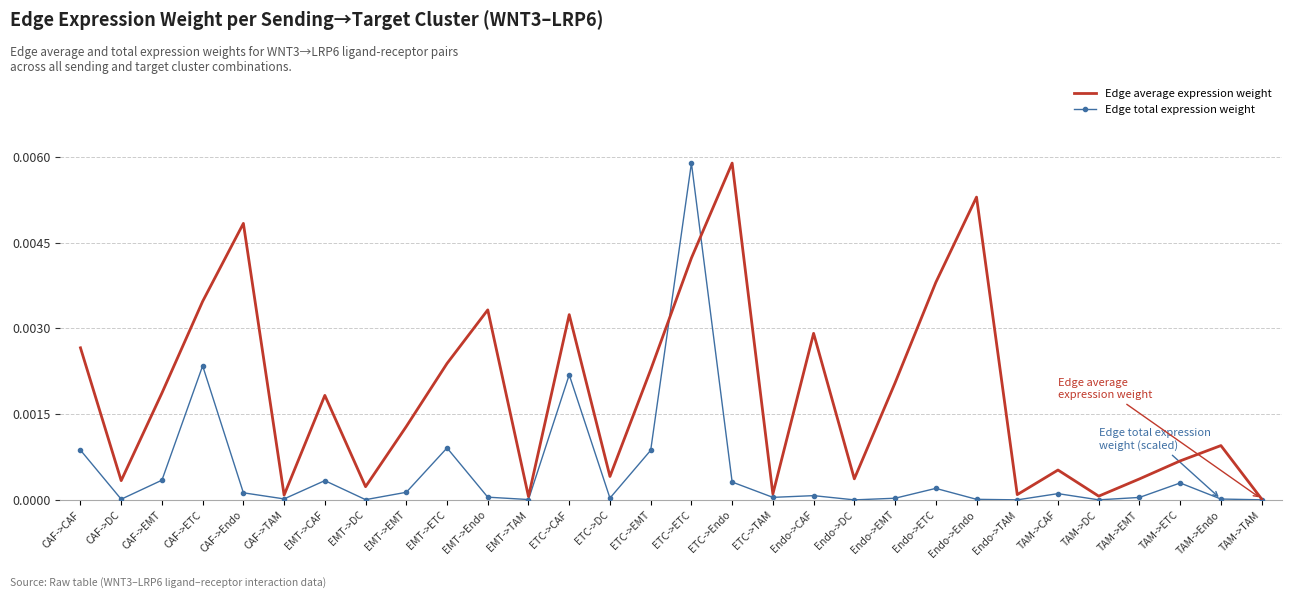

The Edge average expression weight series shows 0.0 at TAM->EMT. True or false?

True